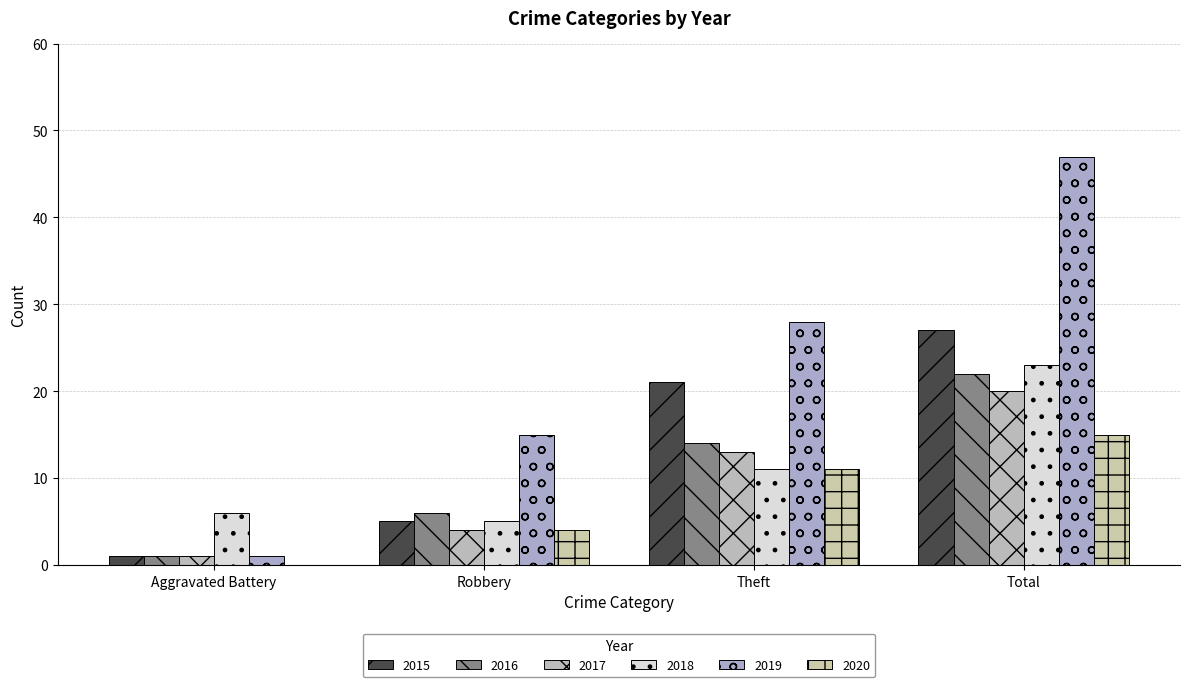

Is it true that 2018 equals 40 at Total?

False